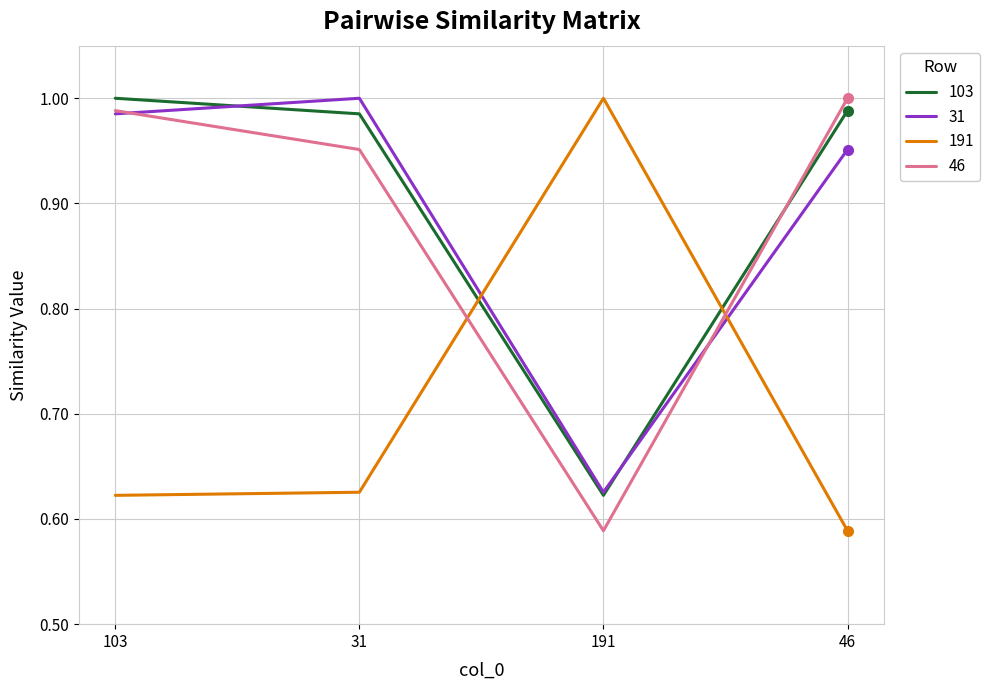

What are all the series names shown in the legend?

103, 31, 191, 46